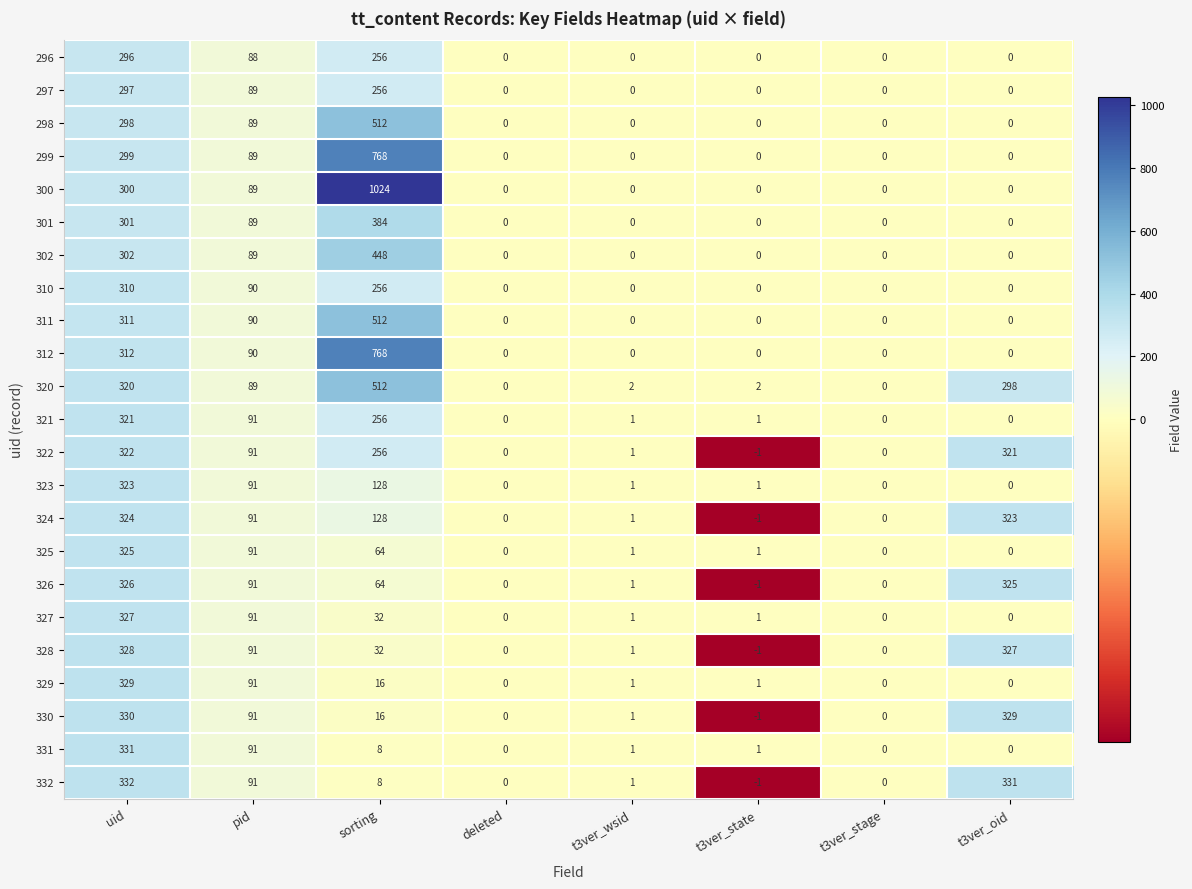

What is the total value across all series at t3ver_wsid?

14